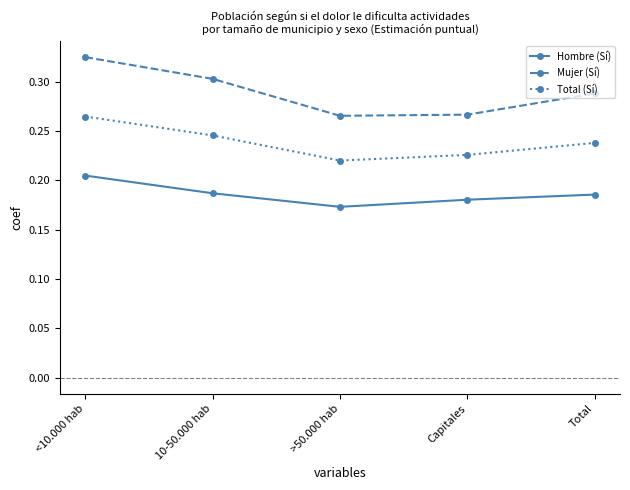

Rank the series by their average value, from lowest to highest.

Hombre (Sí), Total (Sí), Mujer (Sí)